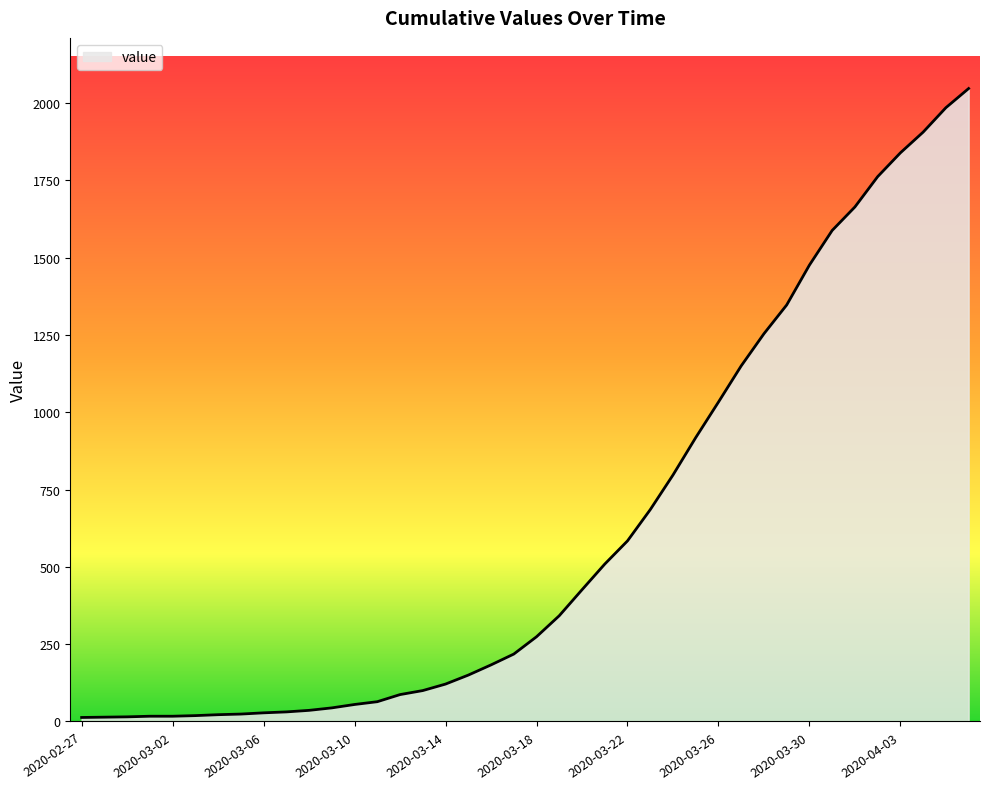

What is the greatest value displayed?

2047